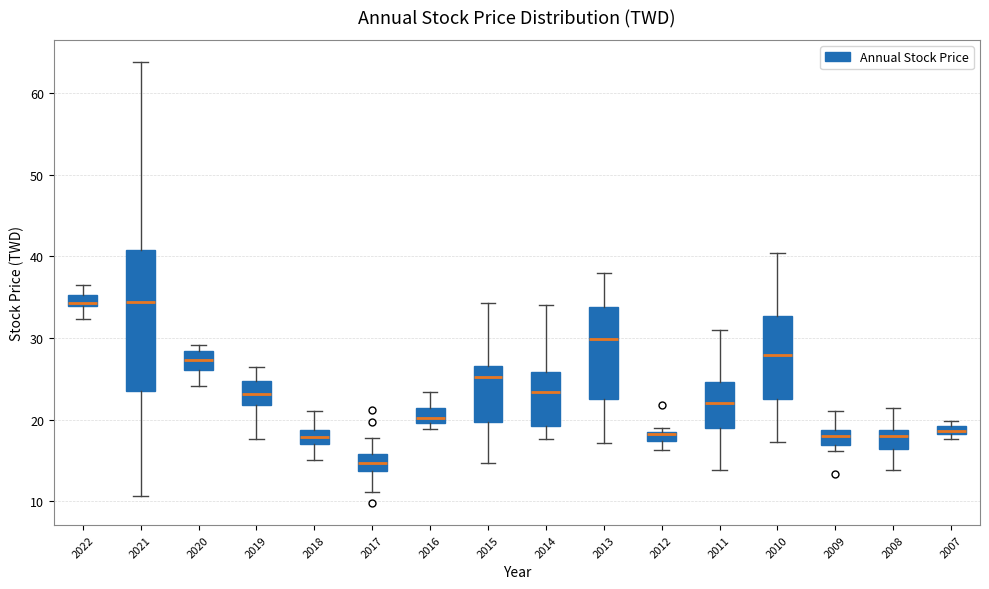

Which box is the tallest, from its lower edge to its upper edge?

2021